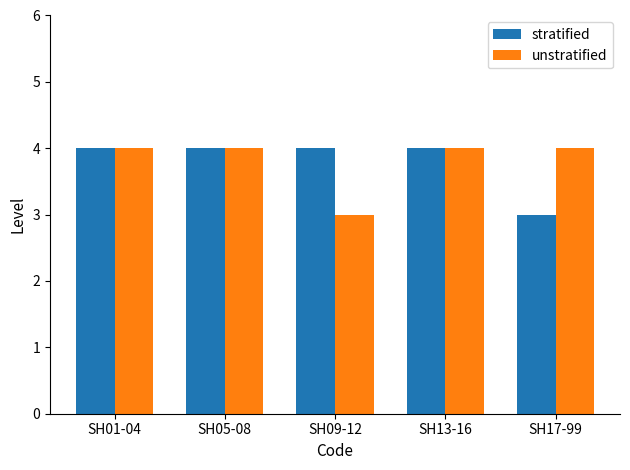

What are all the series names shown in the legend?

stratified, unstratified